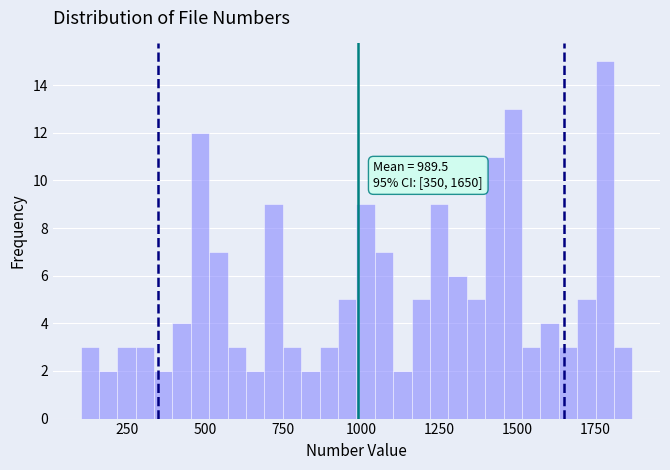

Read against the x-axis, roughly where is the centre of the tallest bar?

1800